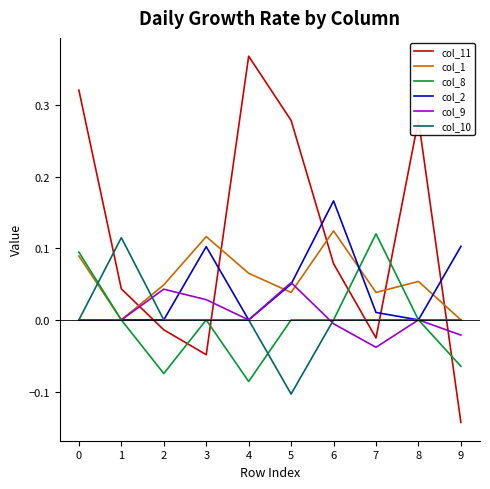

Which category has the highest value across all series?

4